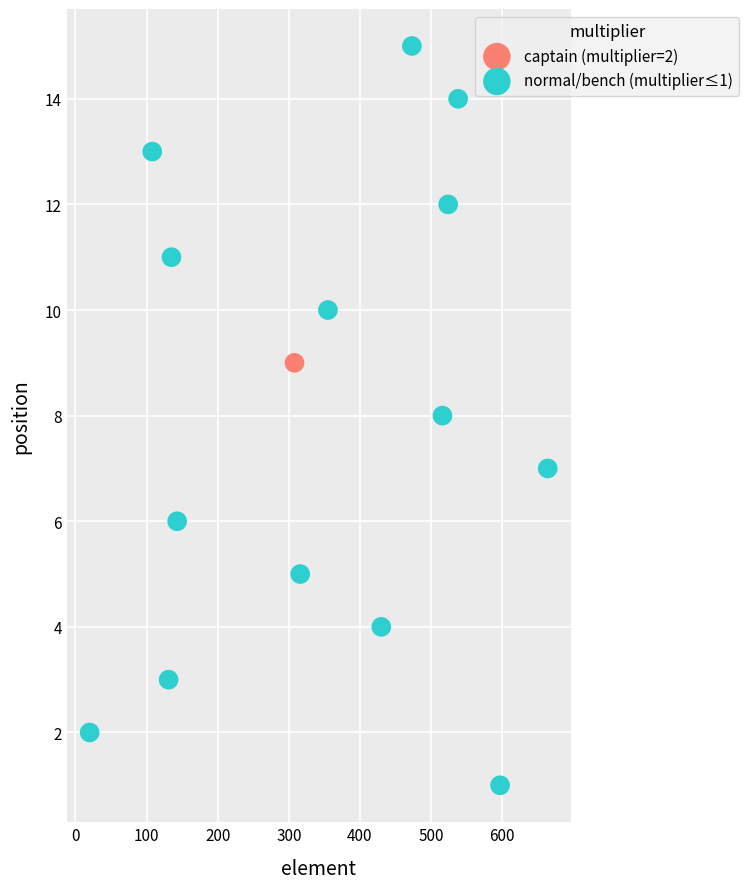

What are all the series names shown in the legend?

captain (multiplier=2), normal/bench (multiplier≤1)